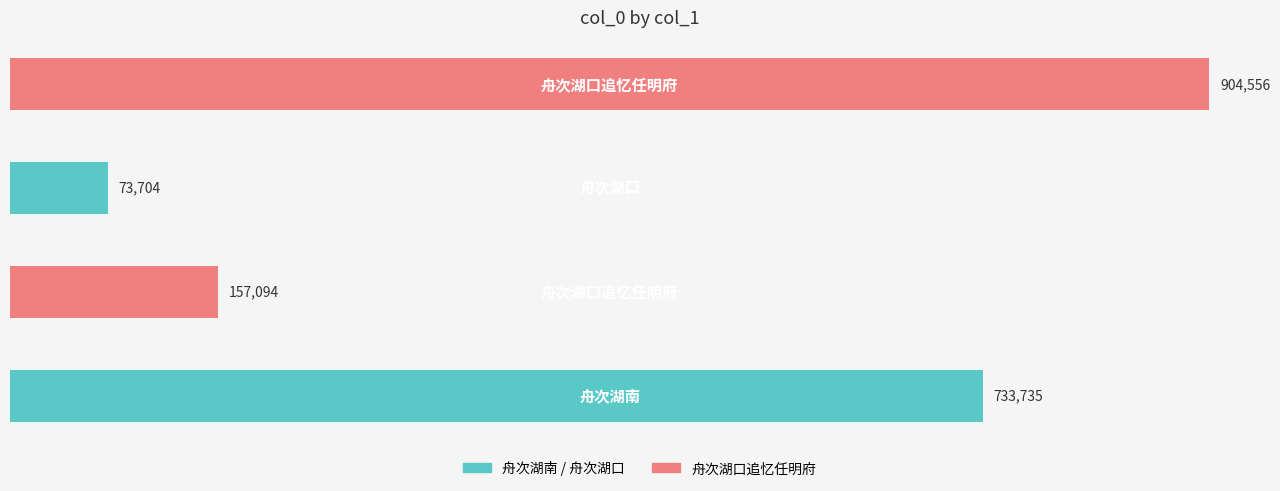

Count the values in the range 157094 to 904556.

3